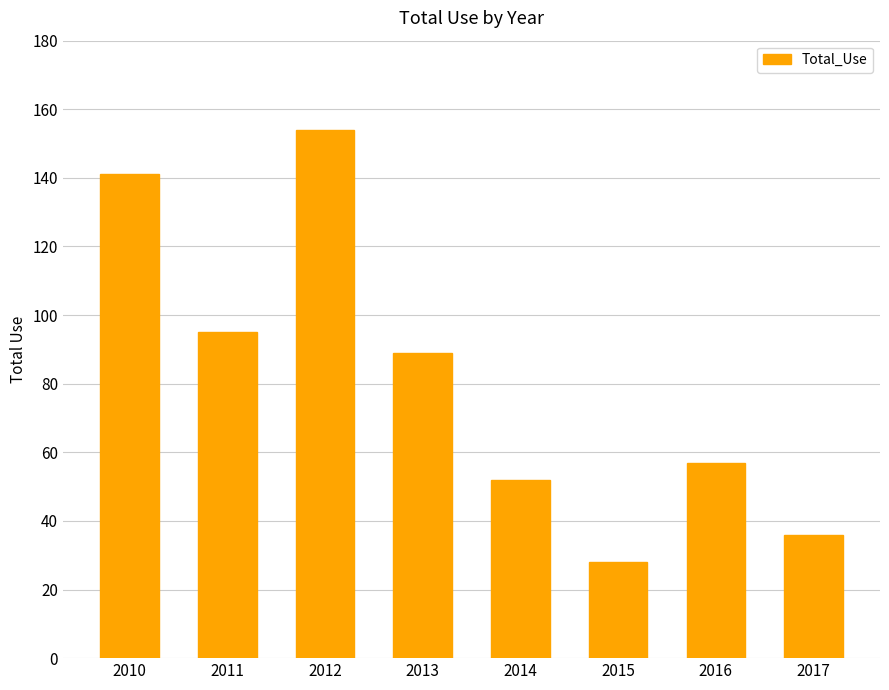

Which has a higher value, 2012 or 2010?

2012